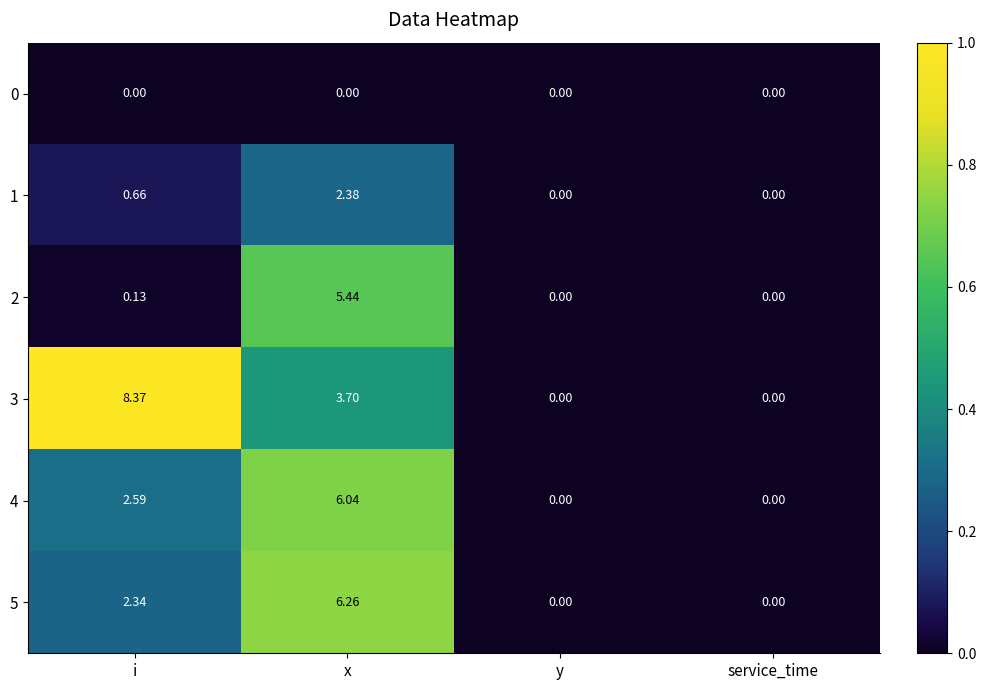

Where is 5 nearest to the value 3?

i